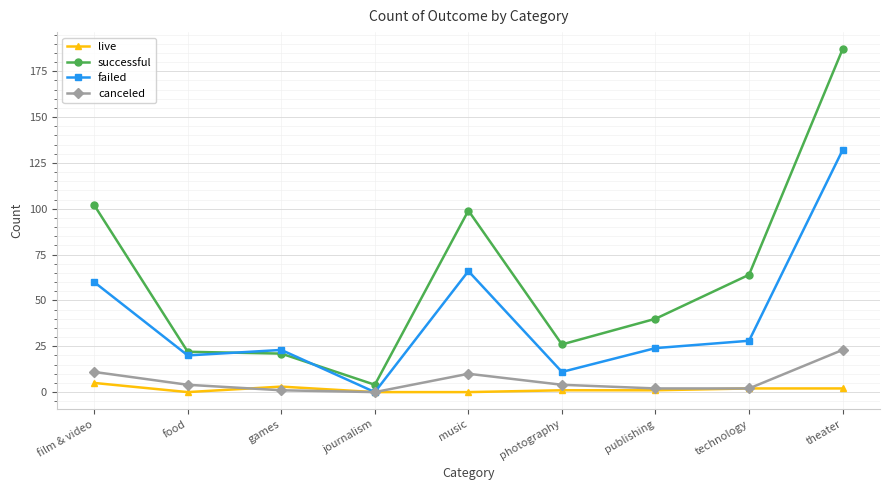

Where does the failed series first go above 24?

film & video